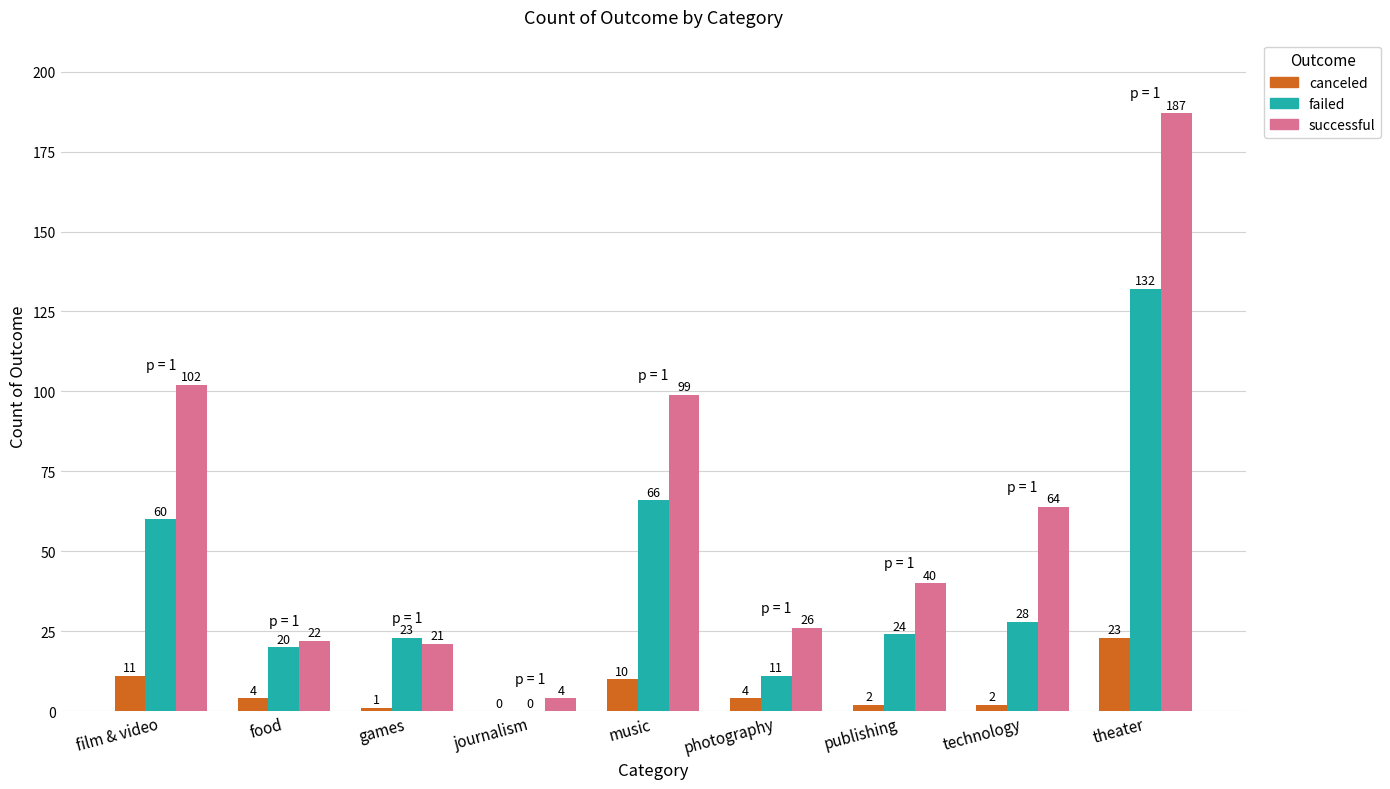

Which series has the largest total across all categories?

successful